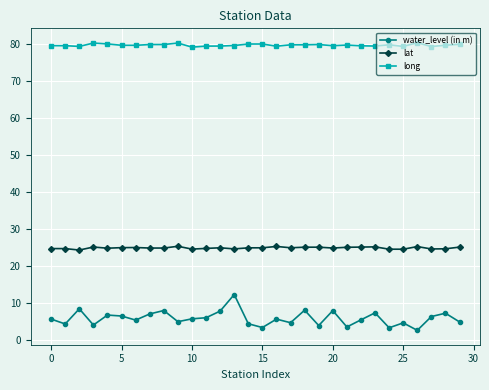

What is the value of the long point at the 28th from the left?

79.3